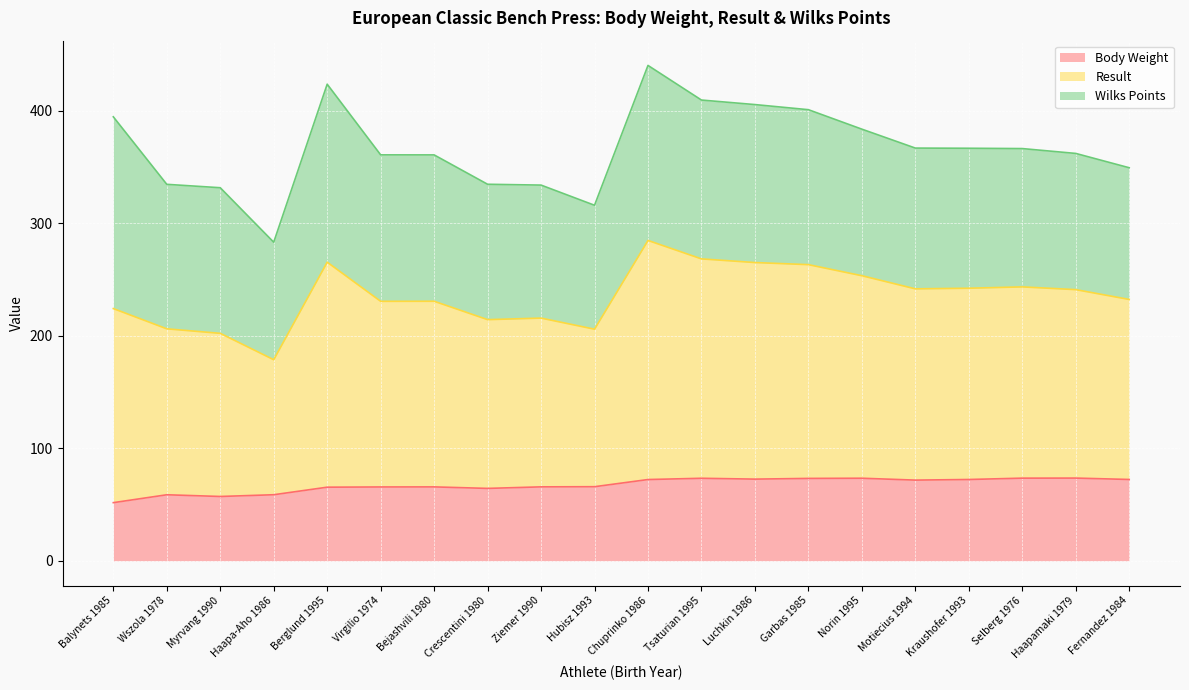

True or false: Result and Body Weight intersect in this chart.

False